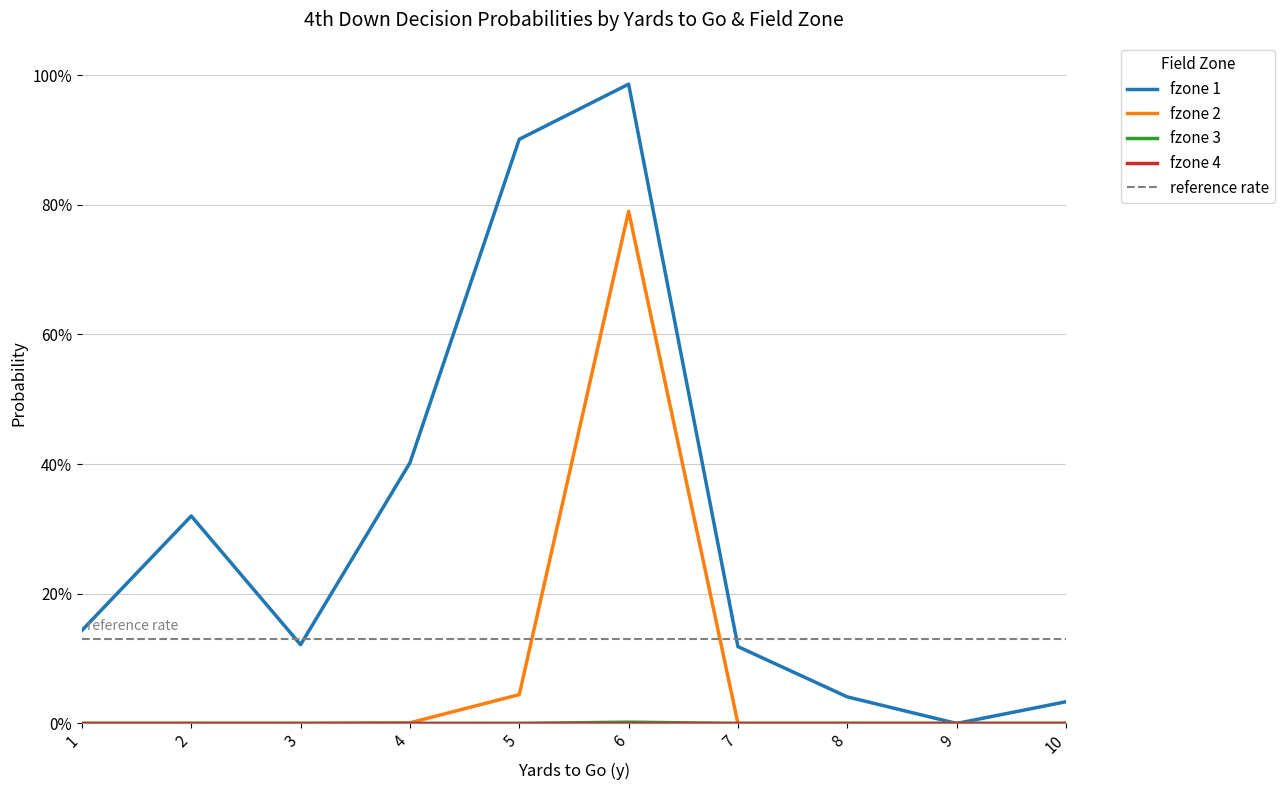

True or false: gofor has more than 1 interior local peaks.

True